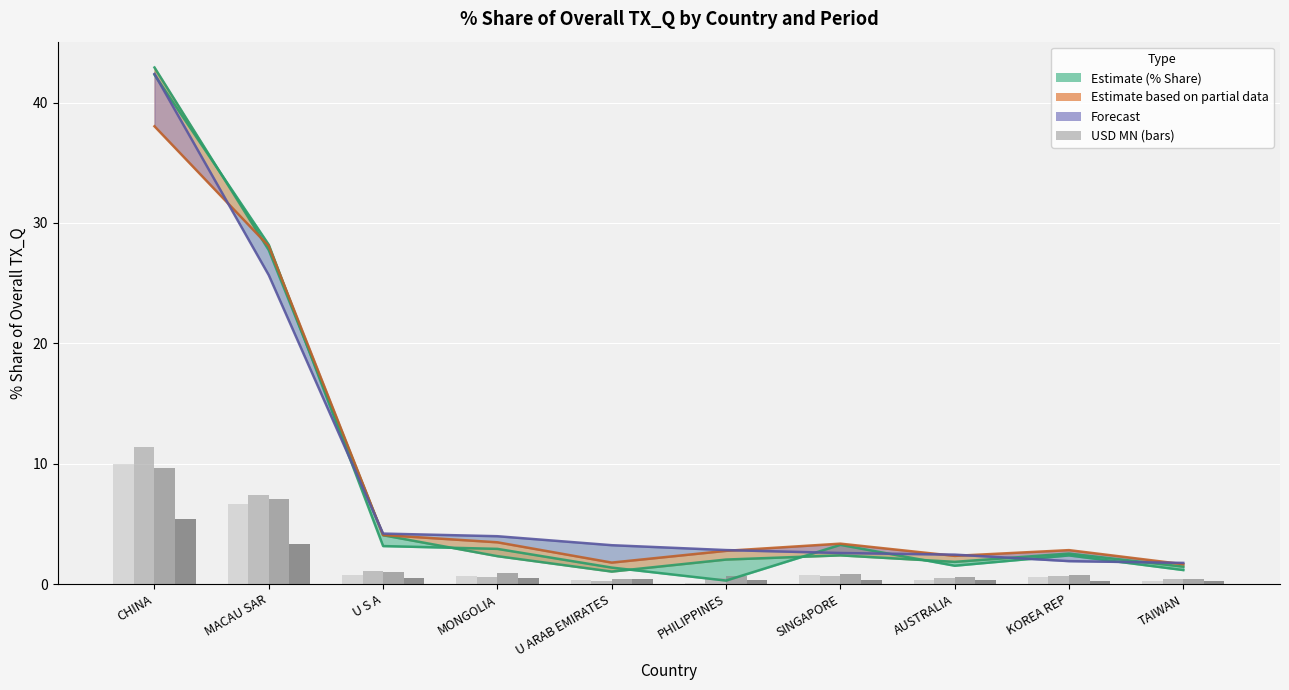

What is the difference between the 201712 USD MN values at MONGOLIA and PHILIPPINES?

0.1